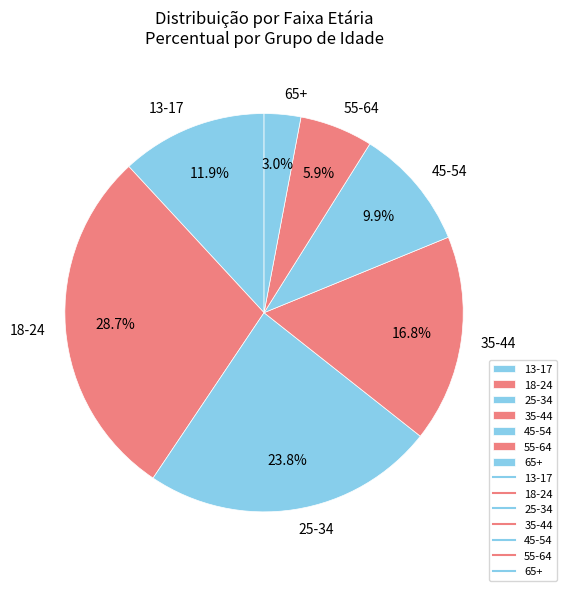

Which slice is the smallest?

65+